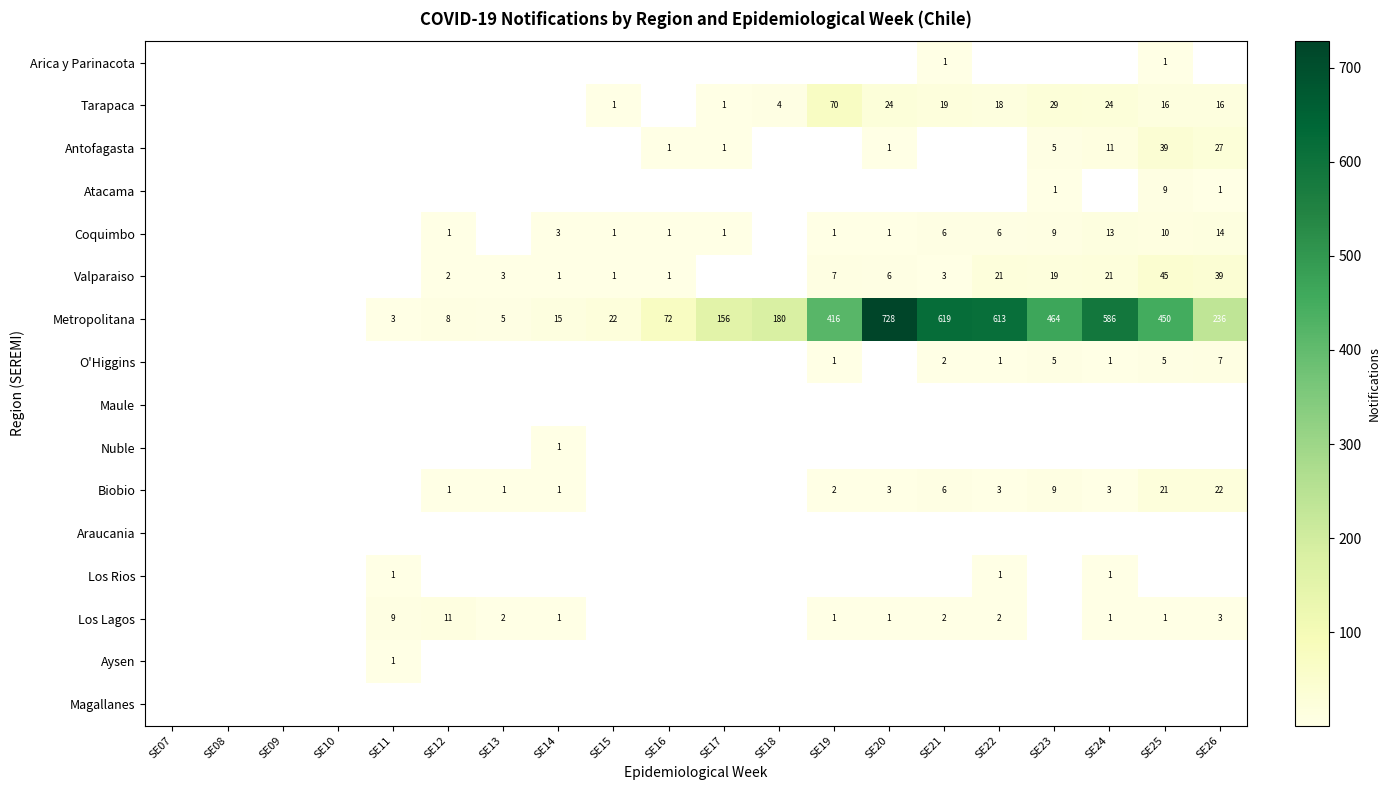

The Valparaiso series shows 45 at SE25. True or false?

True